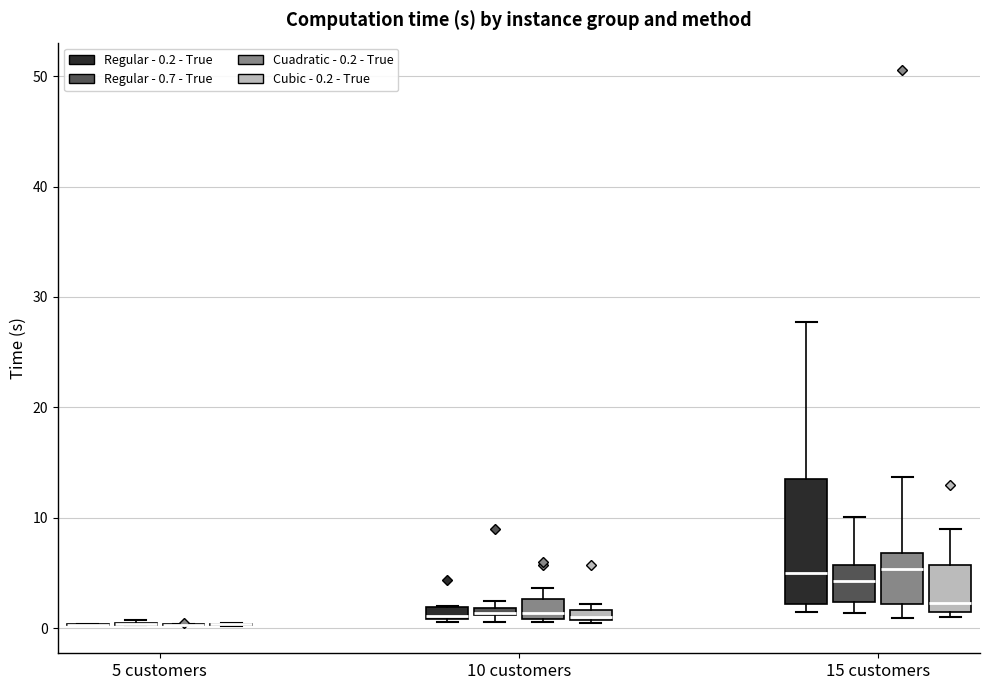

Which box is the tallest, from its lower edge to its upper edge?

15 customers (Regular - 0.2 - True)